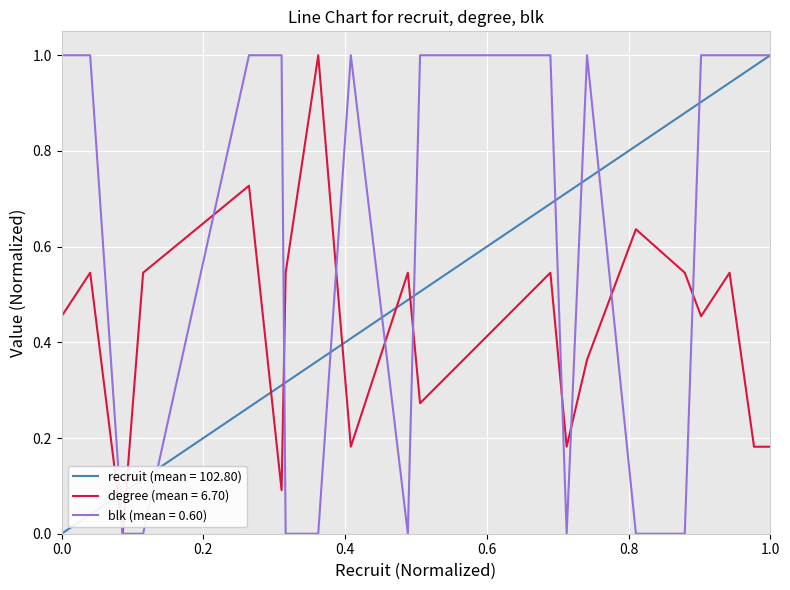

List the series in order of their overall mean, lowest first.

degree (mean = 6.70), recruit (mean = 102.80), blk (mean = 0.60)